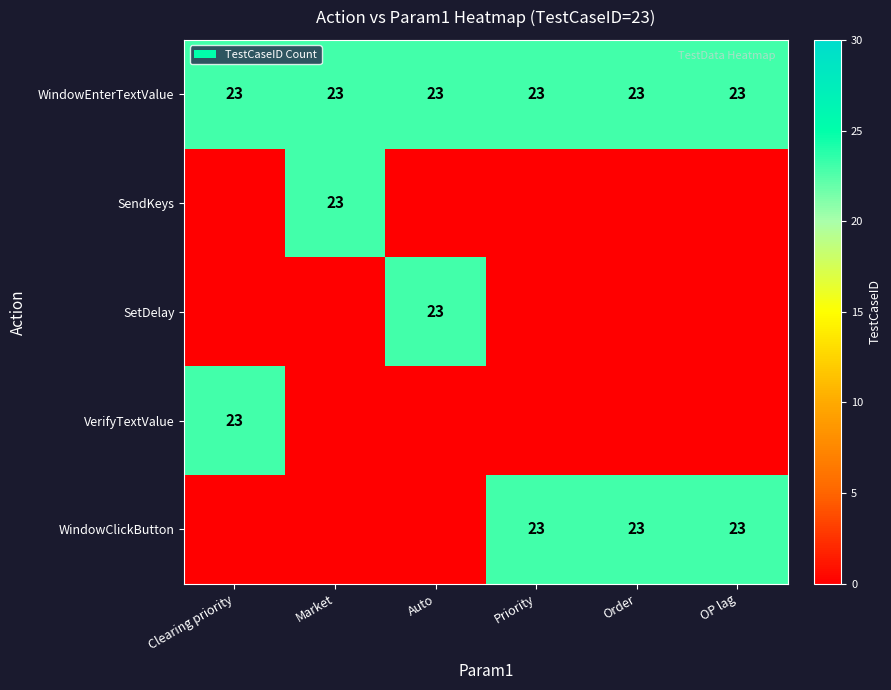

True or false: WindowEnterTextValue has a value of 23 at OP lag.

True